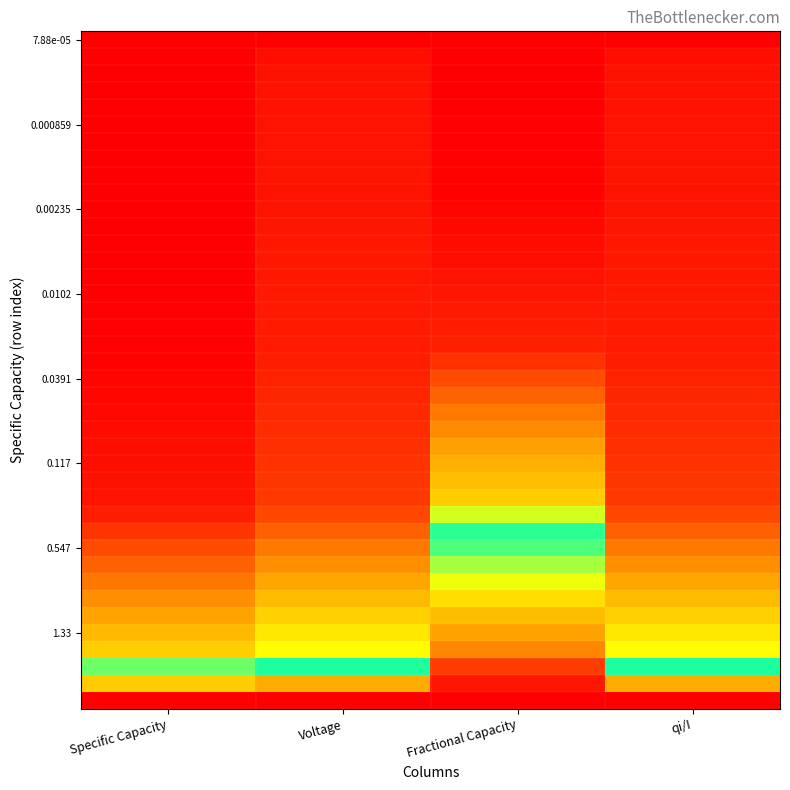

Which has a higher value, Fractional Capacity or Voltage?

Fractional Capacity